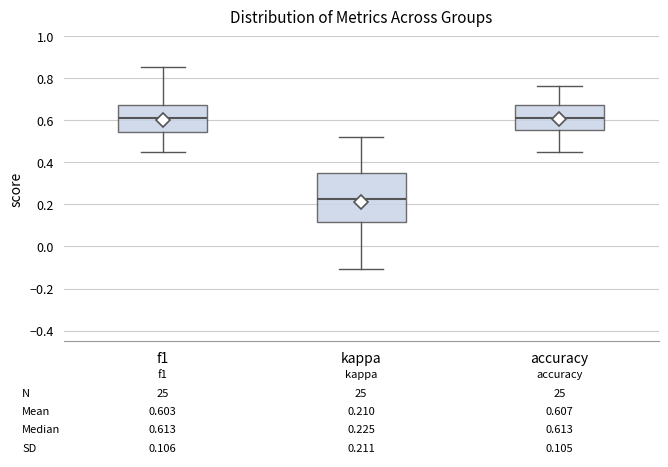

Which box has the lowest median line?

kappa